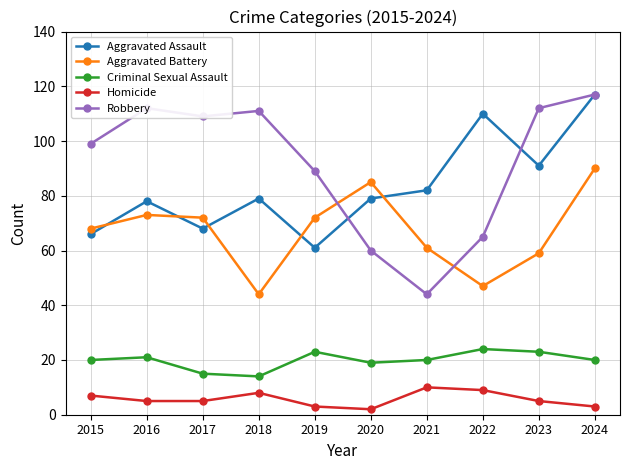

What is the approximate value of Homicide at 2015?

7